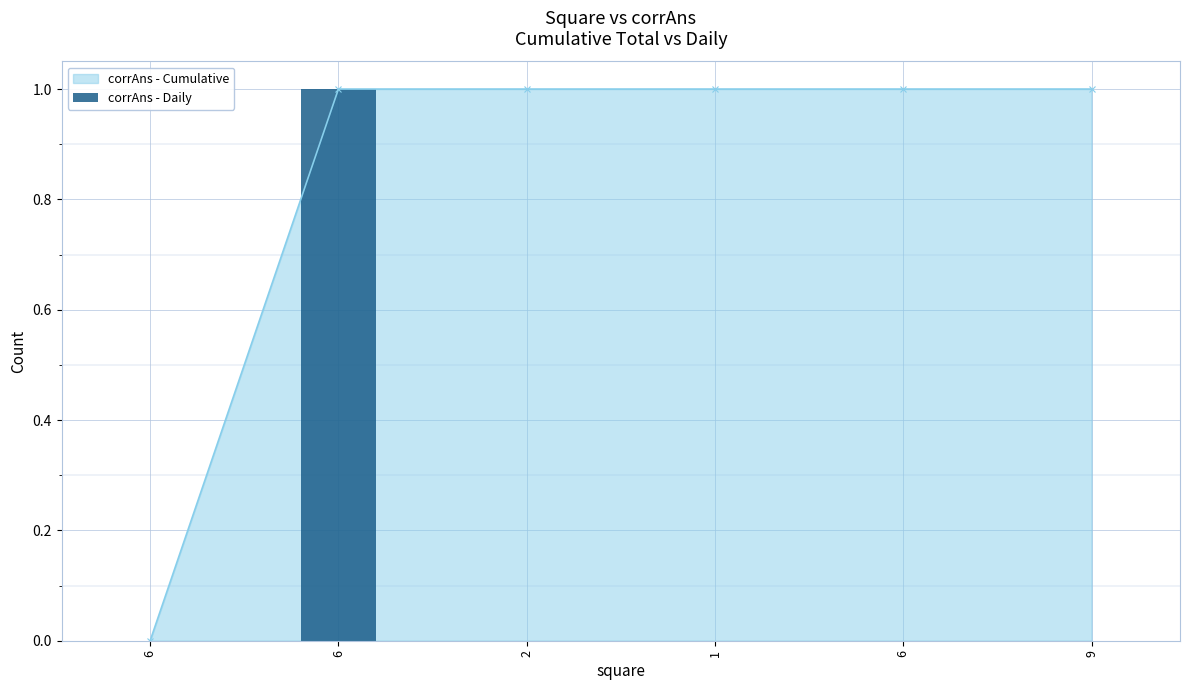

How many values in corrAns - Cumulative are above zero?

5